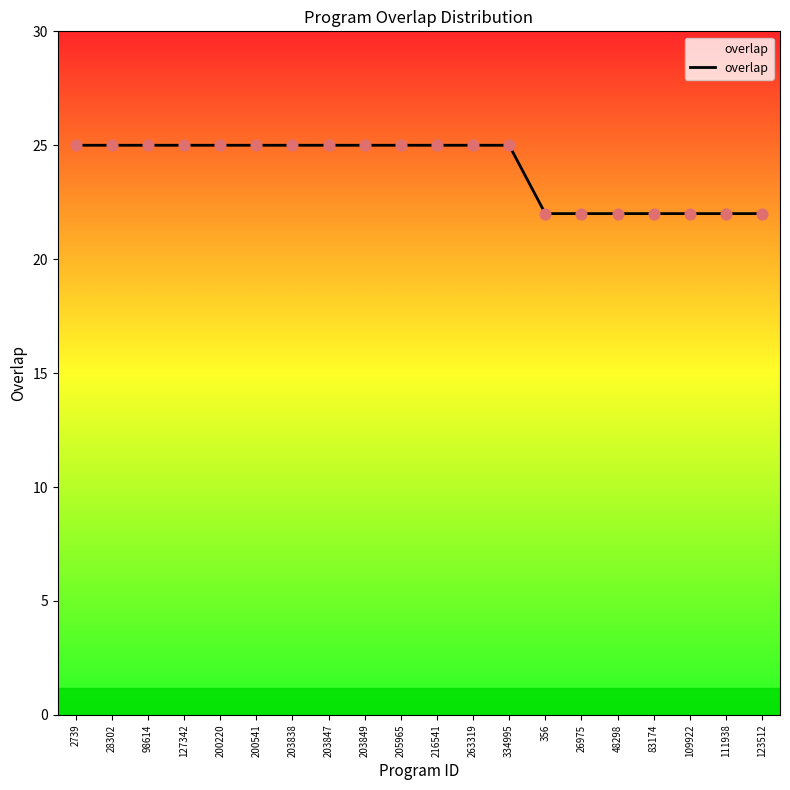

What is the change in value from 127342 to 48298?

-3